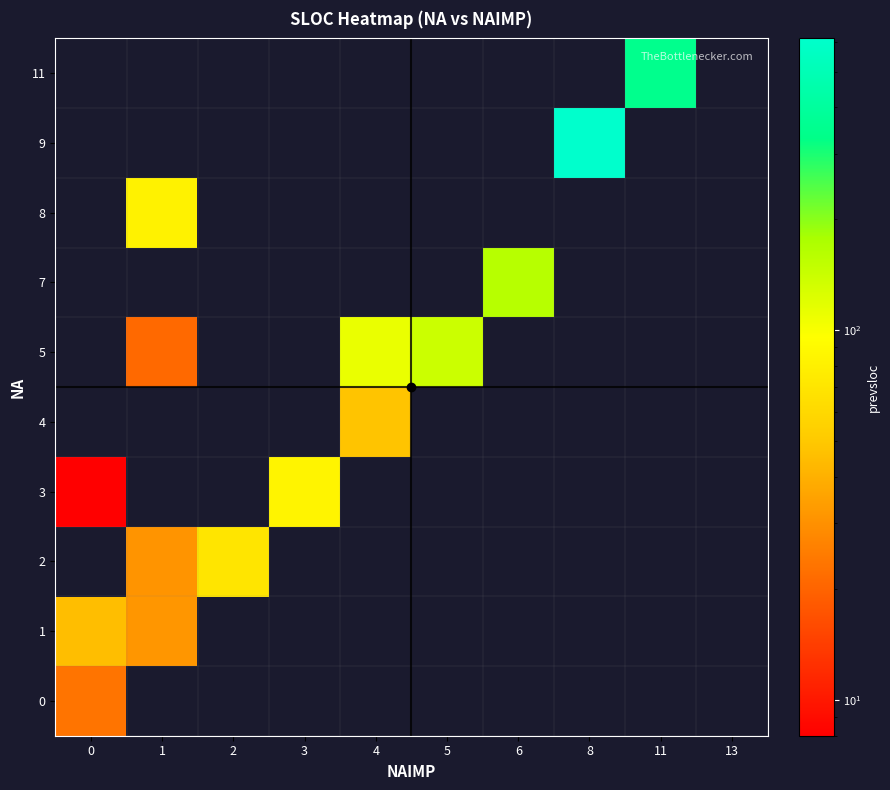

Reading right to left, extract all data points from this chart.

0: 13=0.0	11=0.0	8=0.0	6=0.0	5=0.0	4=0.0	3=0.0	2=0.0	1=0.0	0=23.3
1: 13=0.0	11=0.0	8=0.0	6=0.0	5=0.0	4=0.0	3=0.0	2=0.0	1=31.8	0=45.8
2: 13=0.0	11=0.0	8=0.0	6=0.0	5=0.0	4=0.0	3=0.0	2=70.0	1=31.0	0=0.0
3: 13=0.0	11=0.0	8=0.0	6=0.0	5=0.0	4=0.0	3=84.0	2=0.0	1=0.0	0=8.0
4: 13=0.0	11=0.0	8=0.0	6=0.0	5=0.0	4=48.0	3=0.0	2=0.0	1=0.0	0=0.0
5: 13=0.0	11=0.0	8=0.0	6=0.0	5=139.0	4=111.0	3=0.0	2=0.0	1=21.0	0=0.0
7: 13=0.0	11=0.0	8=0.0	6=161.0	5=0.0	4=0.0	3=0.0	2=0.0	1=0.0	0=0.0
8: 13=0.0	11=0.0	8=0.0	6=0.0	5=0.0	4=0.0	3=0.0	2=0.0	1=82.0	0=0.0
9: 13=0.0	11=0.0	8=615.0	6=0.0	5=0.0	4=0.0	3=0.0	2=0.0	1=0.0	0=0.0
11: 13=0.0	11=347.0	8=0.0	6=0.0	5=0.0	4=0.0	3=0.0	2=0.0	1=0.0	0=0.0